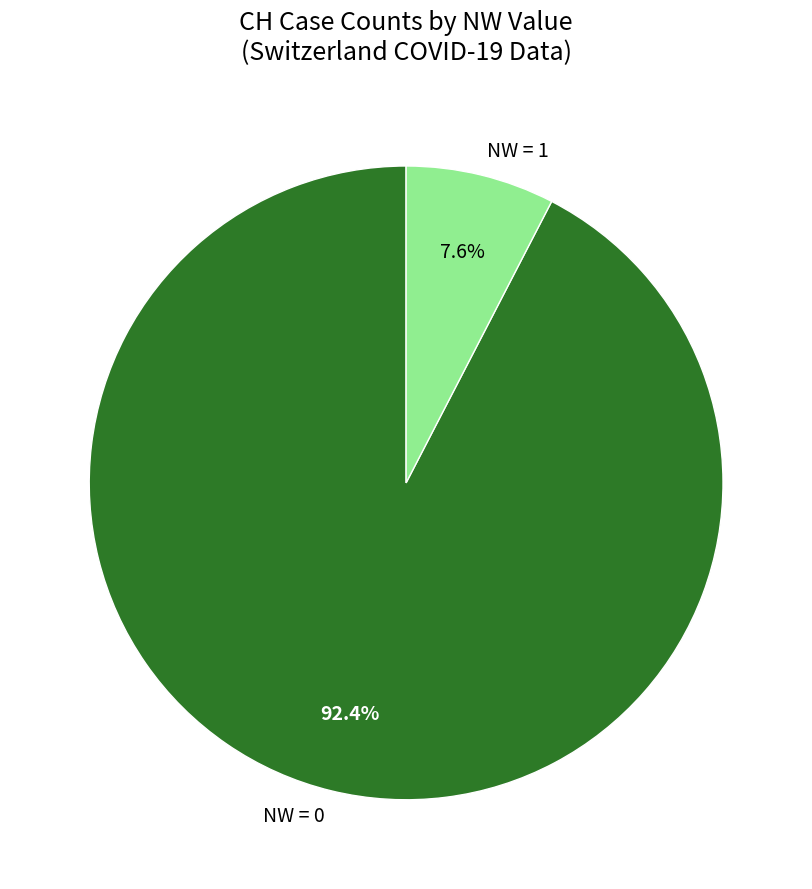

Which slice is the smallest?

NW = 1